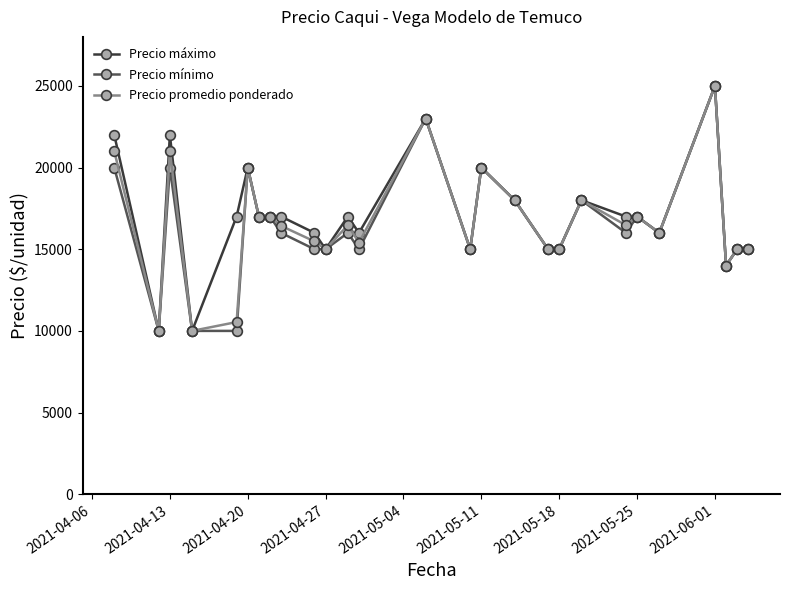

What is the value of the Precio promedio ponderado point at the 18th from the left?

15000